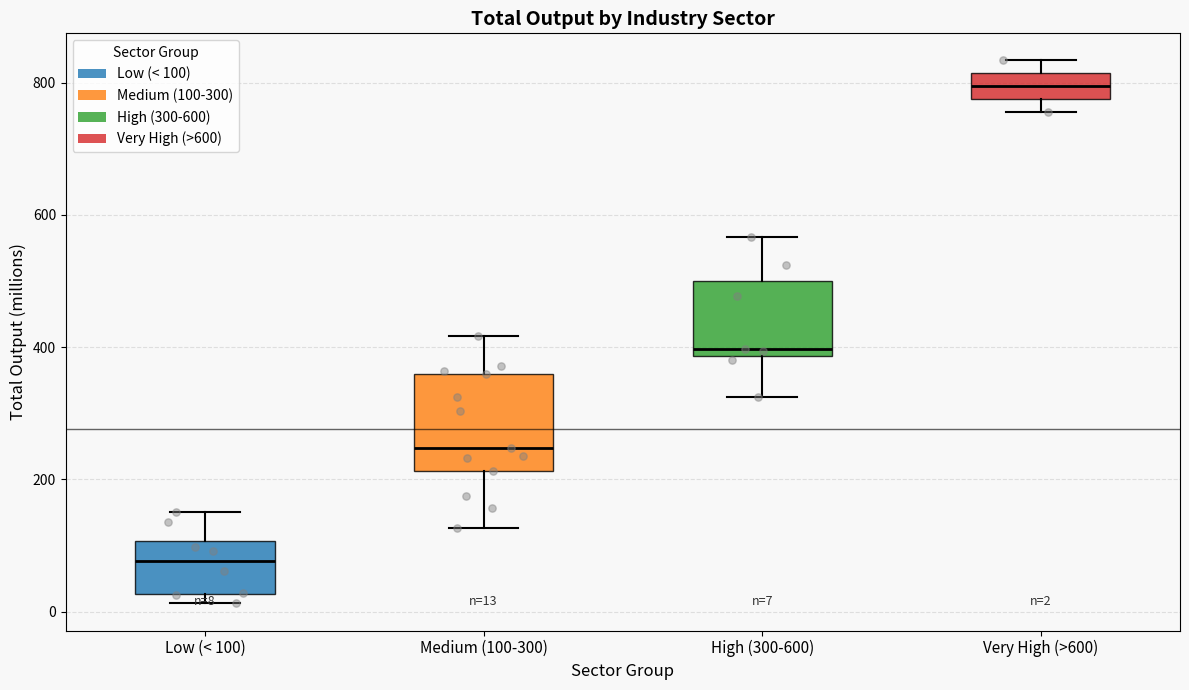

Which box has the lowest median line?

Low (< 100)